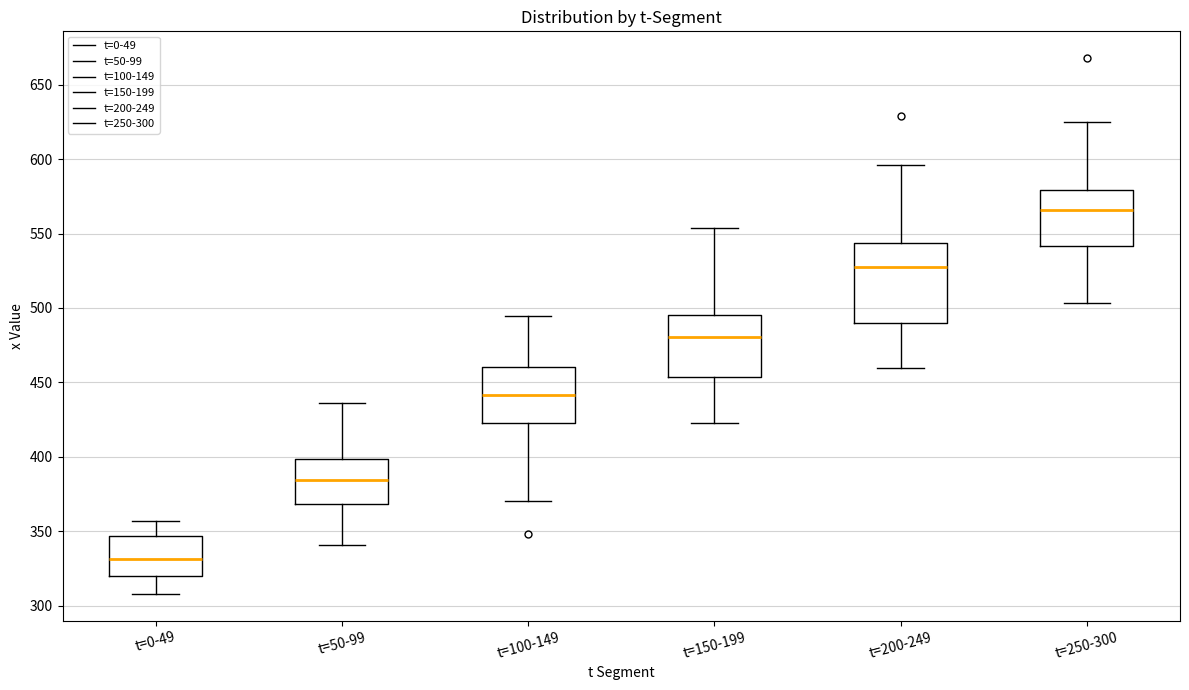

Reading left to right, transcribe this box plot: for each box, give where its median line is, the range the box spans, and where its two whiskers end, as read against the y-axis. The values are not printed on the chart, so give them approximately, as read against the axis.

t=0-49: median 330, box 320 to 345, whiskers 310 to 355
t=50-99: median 385, box 370 to 400, whiskers 340 to 435
t=100-149: median 440, box 425 to 460, whiskers 370 to 495
t=150-199: median 480, box 455 to 495, whiskers 420 to 555
t=200-249: median 530, box 490 to 545, whiskers 460 to 595
t=250-300: median 565, box 540 to 580, whiskers 505 to 625